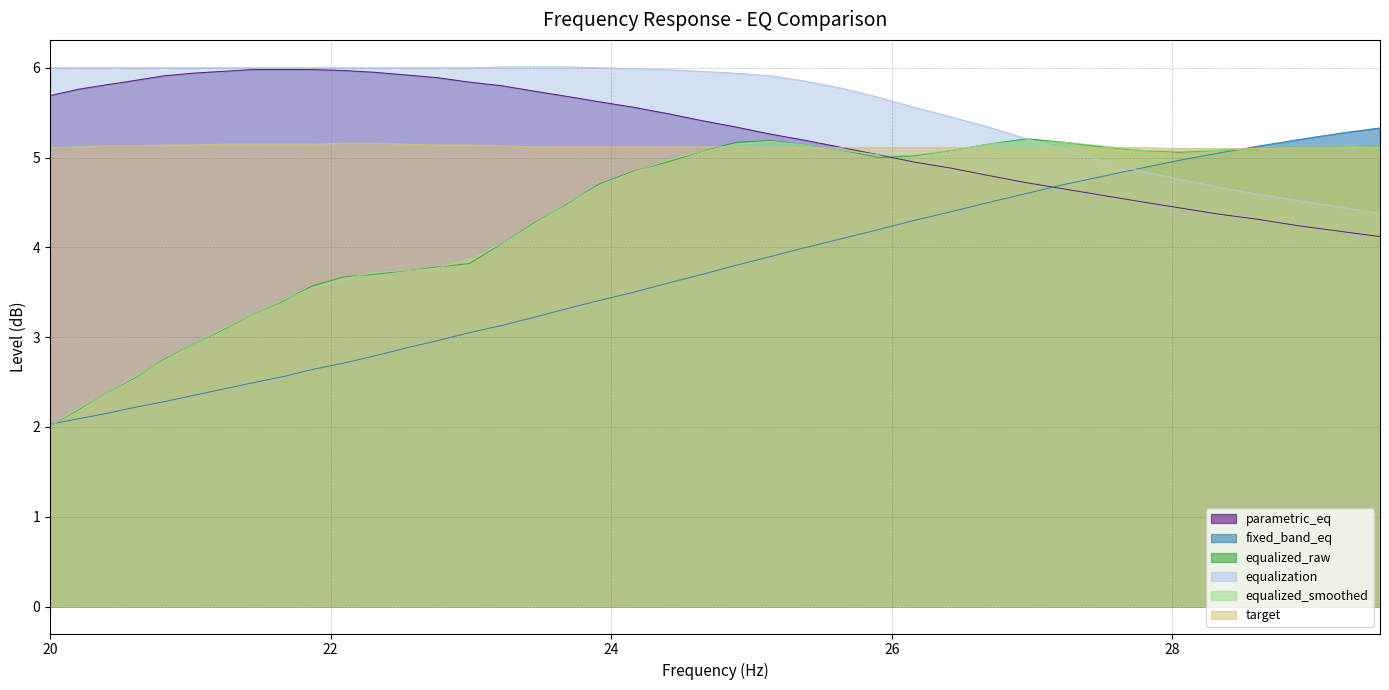

What is the difference between the fixed_band_eq values at 28.33 and 21.02?

2.7